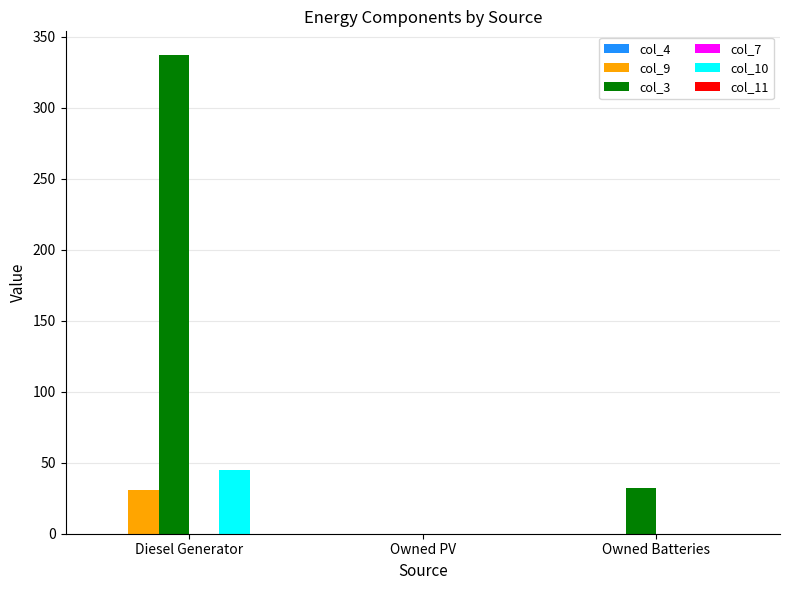

Which label corresponds to the largest value in the chart?

Diesel Generator